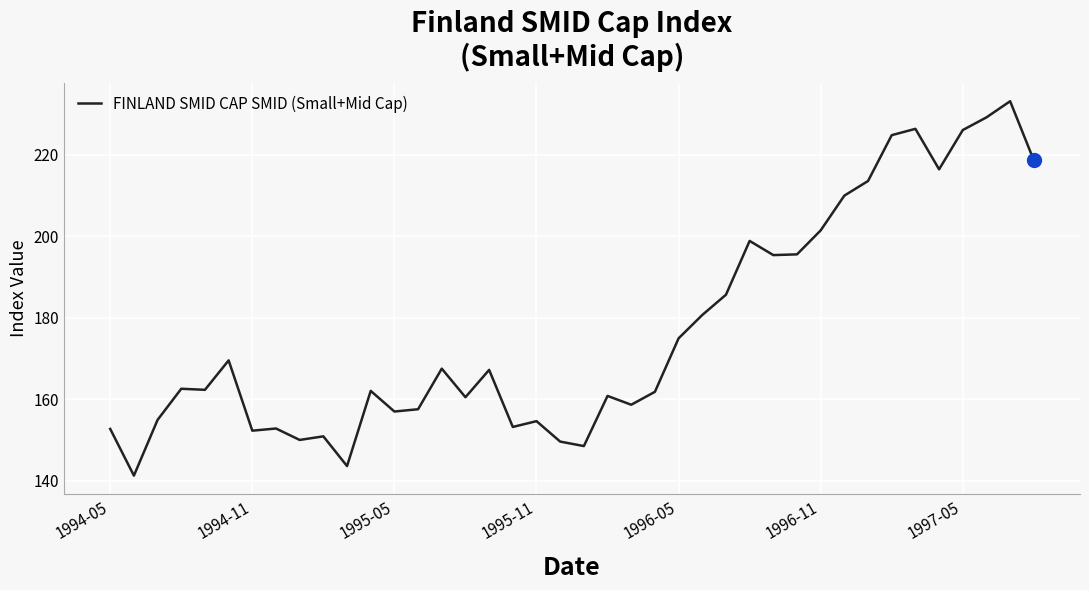

What is the smallest value displayed?

141.3